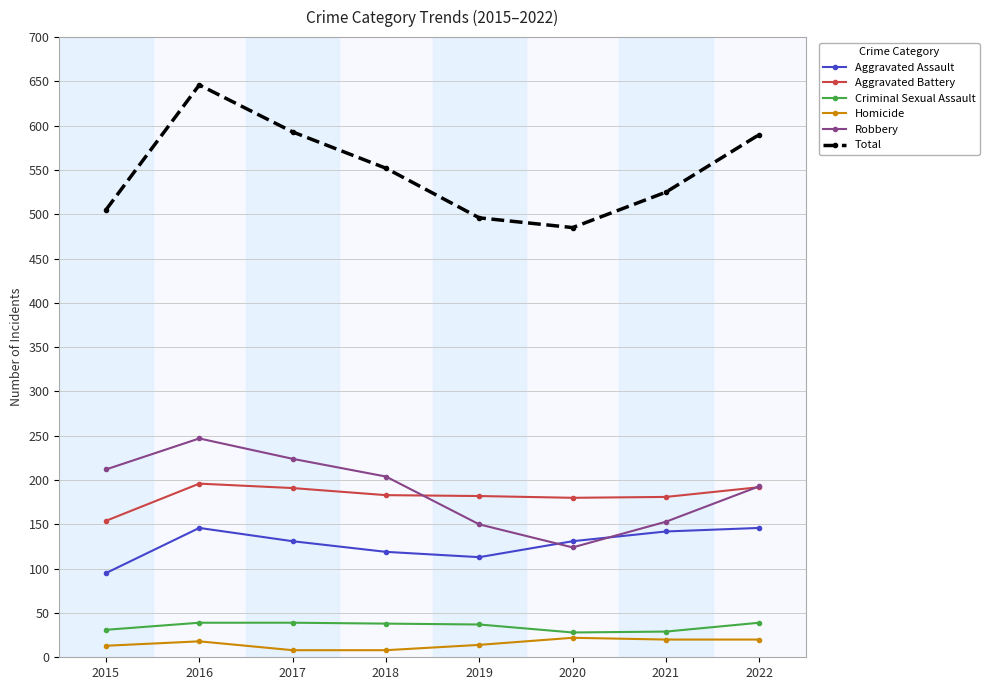

True or false: Homicide and Criminal Sexual Assault intersect in this chart.

False